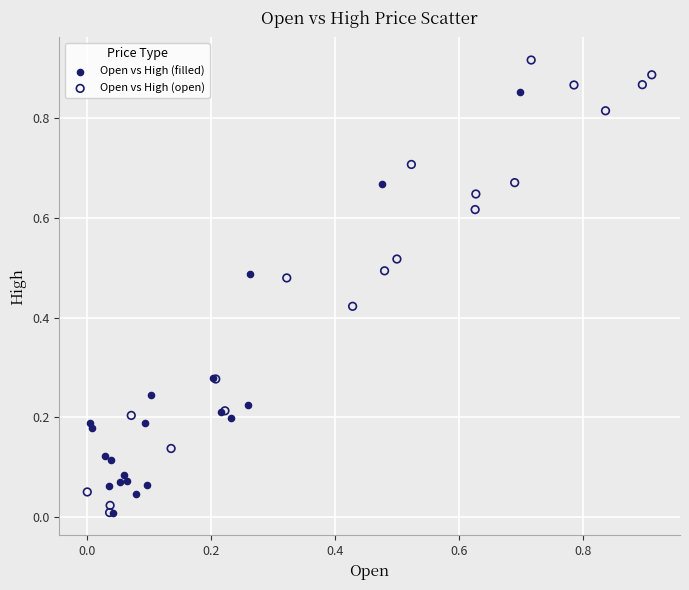

Which series contains the highest Y value?

Open vs High (open)